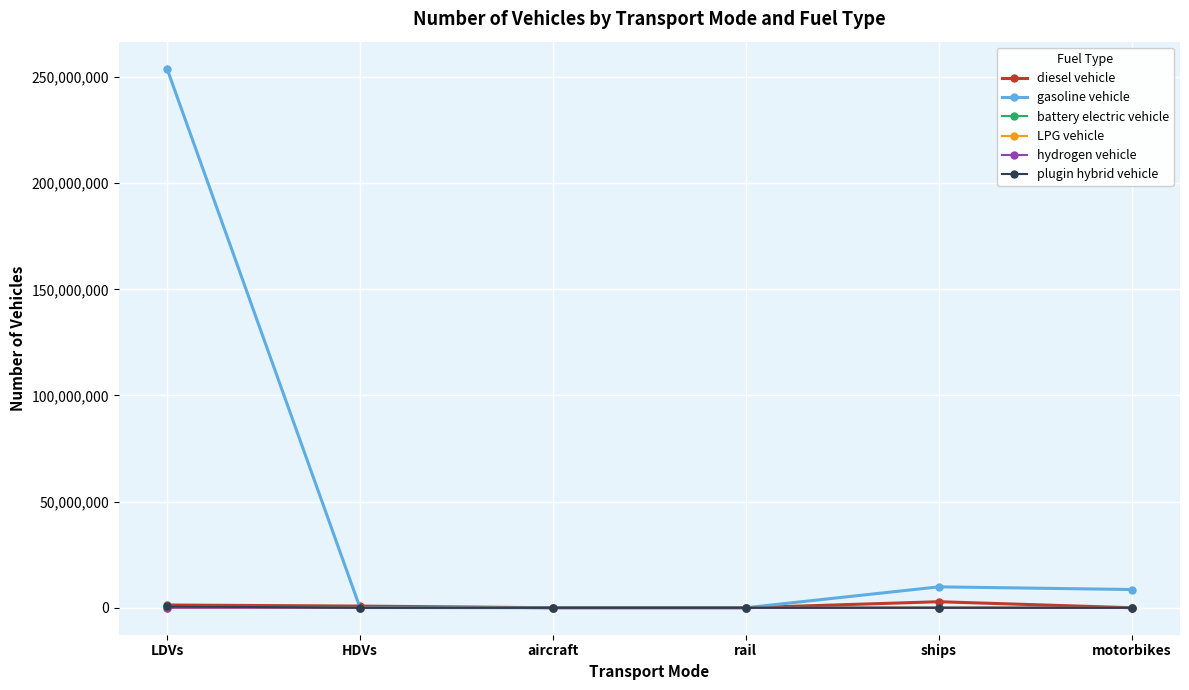

Where do plugin hybrid vehicle and hydrogen vehicle first cross each other?

LDVs and HDVs